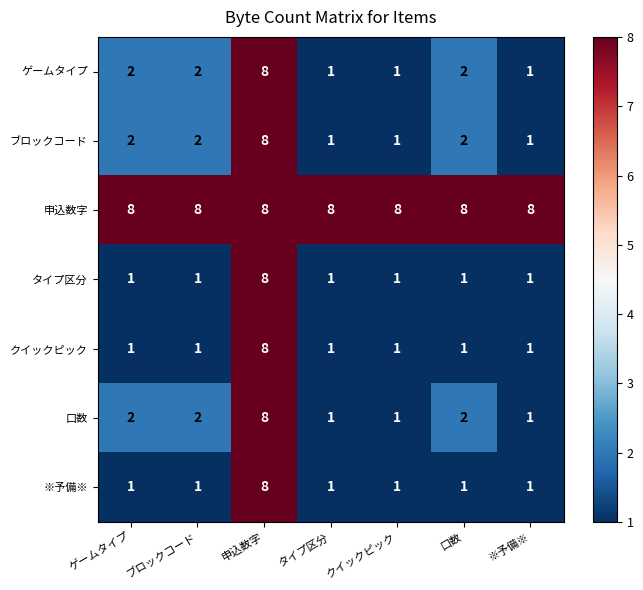

Which series has the largest total across all categories?

申込数字